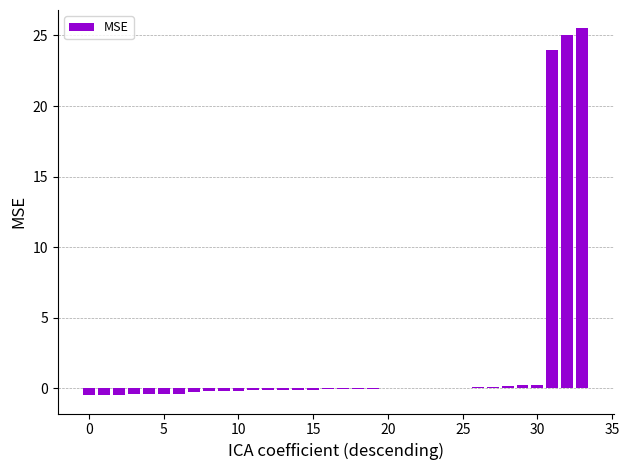

Count the number of categories in the chart.

34